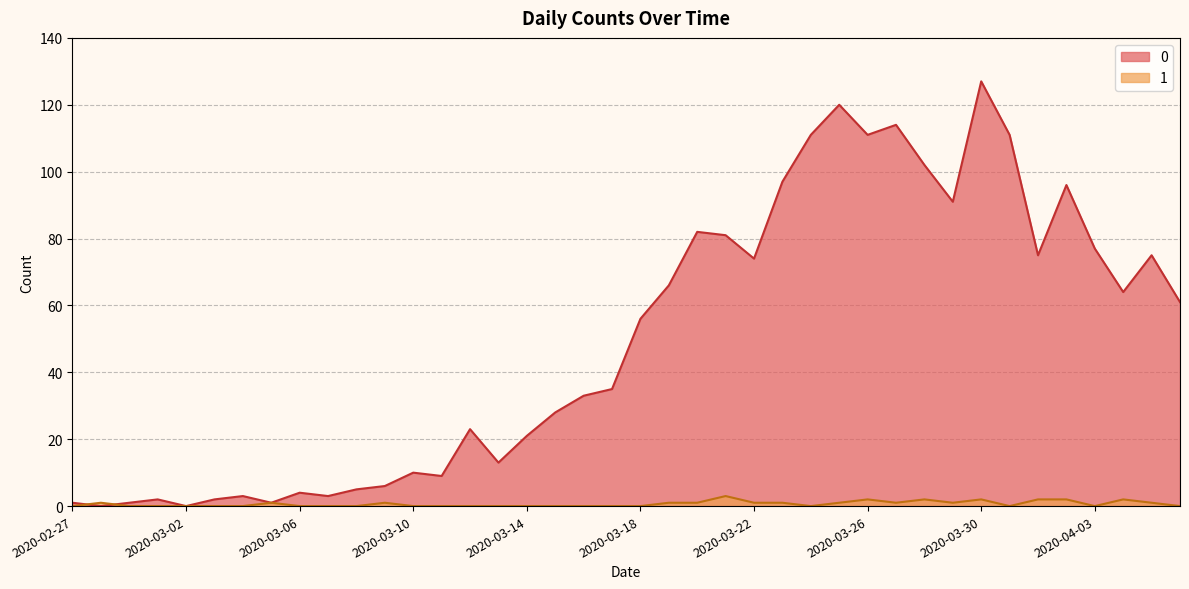

How many 1 values are between 0 and 1?

33